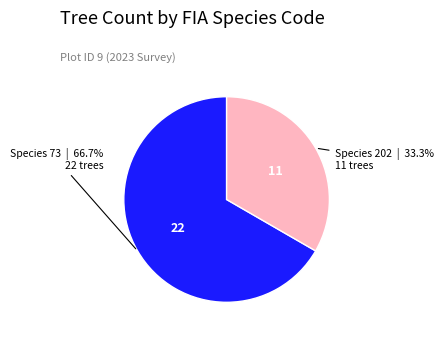

To the nearest percent, what is the average slice percentage?

50%